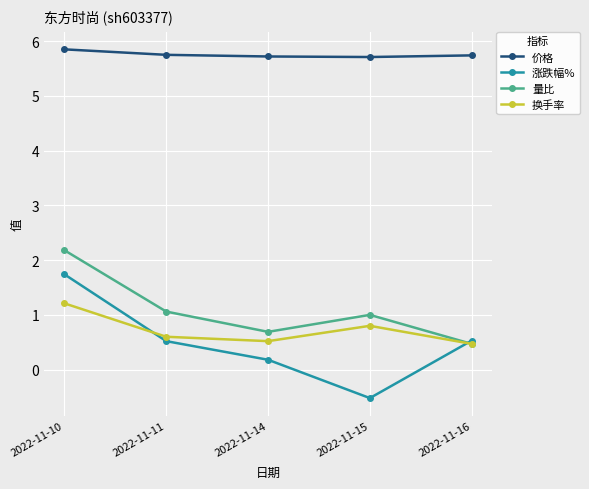

At which label does 涨跌幅% reach its minimum?

2022-11-15